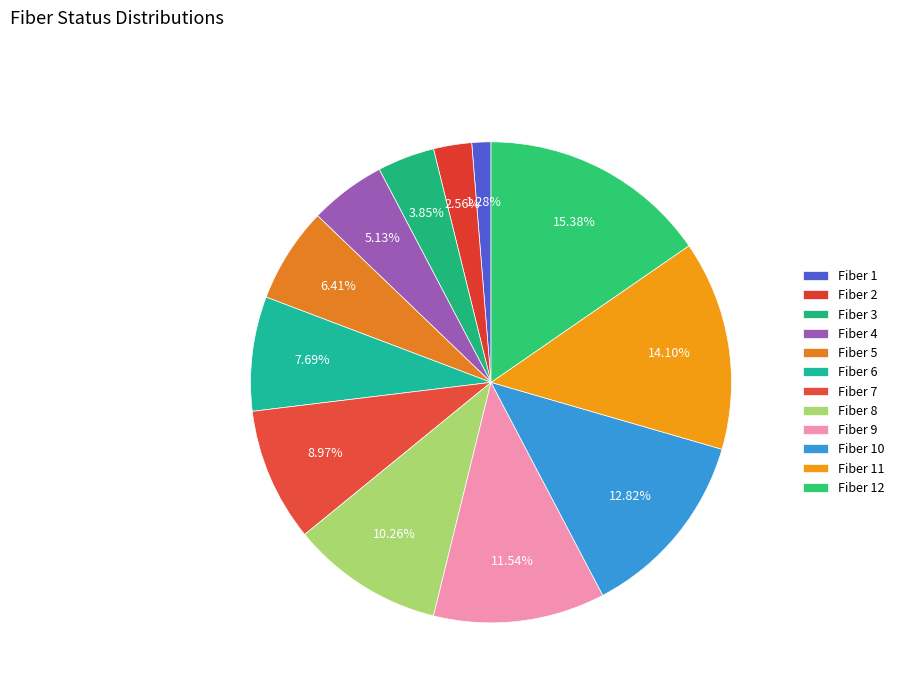

Count the number of slices in the pie.

12